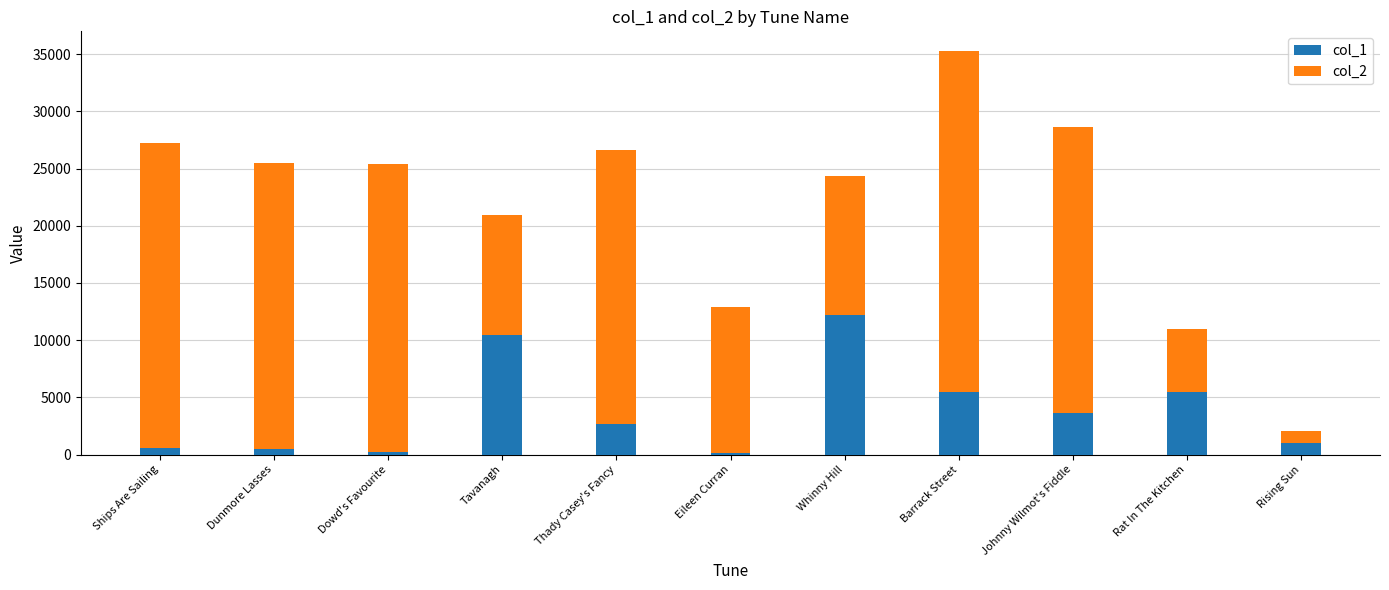

The value of col_1 at Johnny Wilmot's Fiddle is 3643. True or false?

True